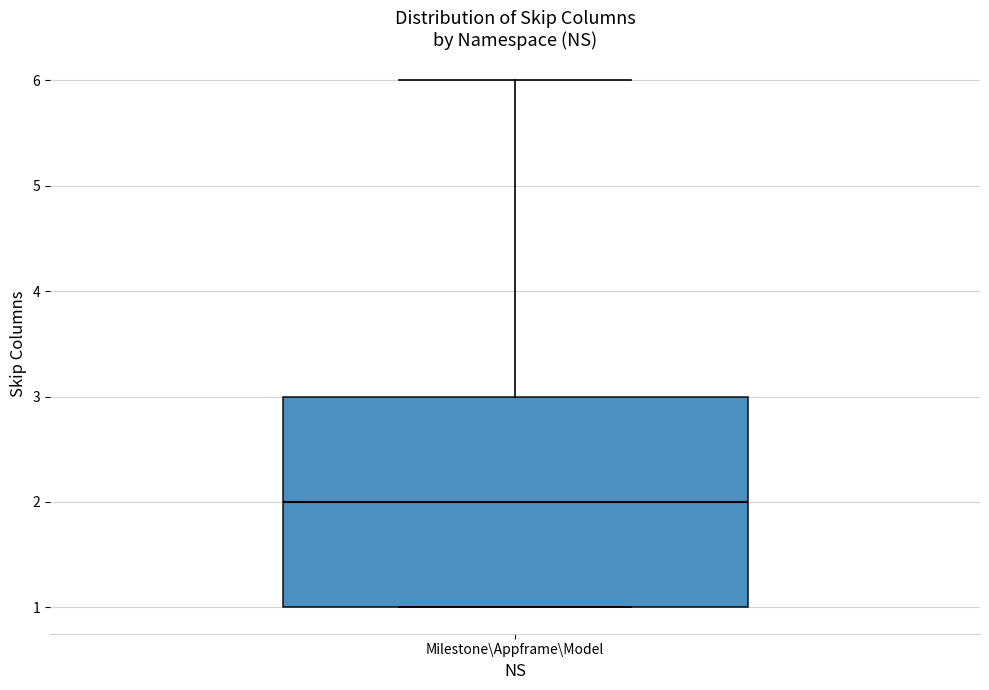

Transcribe this box plot: give where the median line is, the range the box spans, and where the two whiskers end, as read against the y-axis. The values are not printed on the chart, so give them approximately, as read against the axis.

median 2, box 1 to 3, whiskers 1 to 6